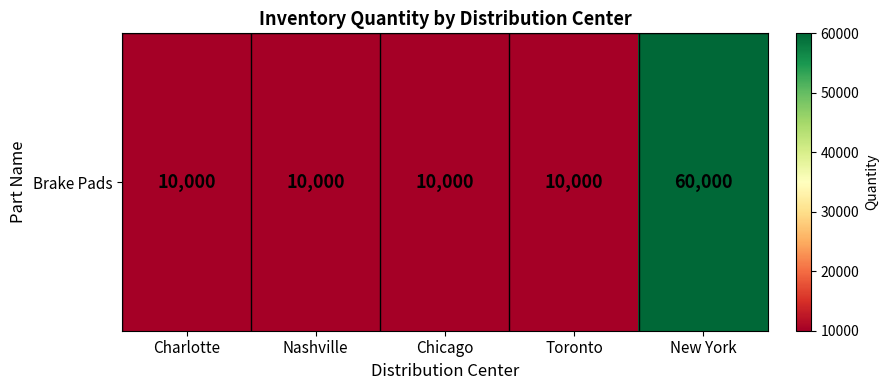

Reading left to right, transcribe all the data shown in this chart.

10000	10000	10000	10000	60000